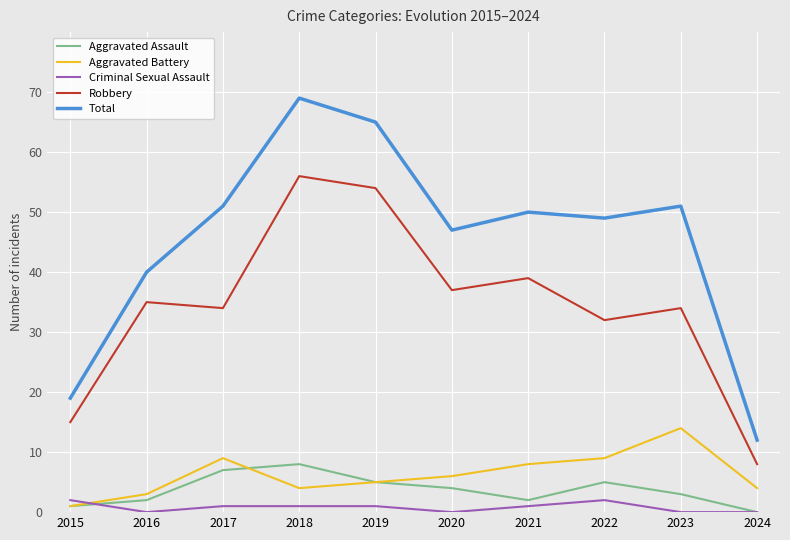

Is it true that Criminal Sexual Assault equals 0 at 2016?

True